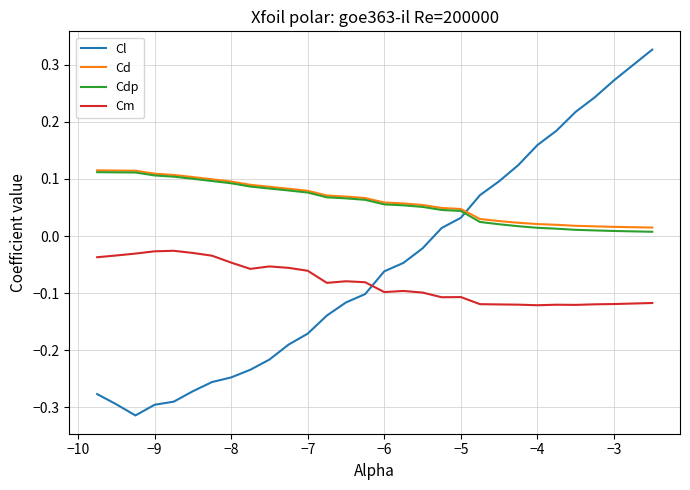

Which series has the widest spread of values?

Cl